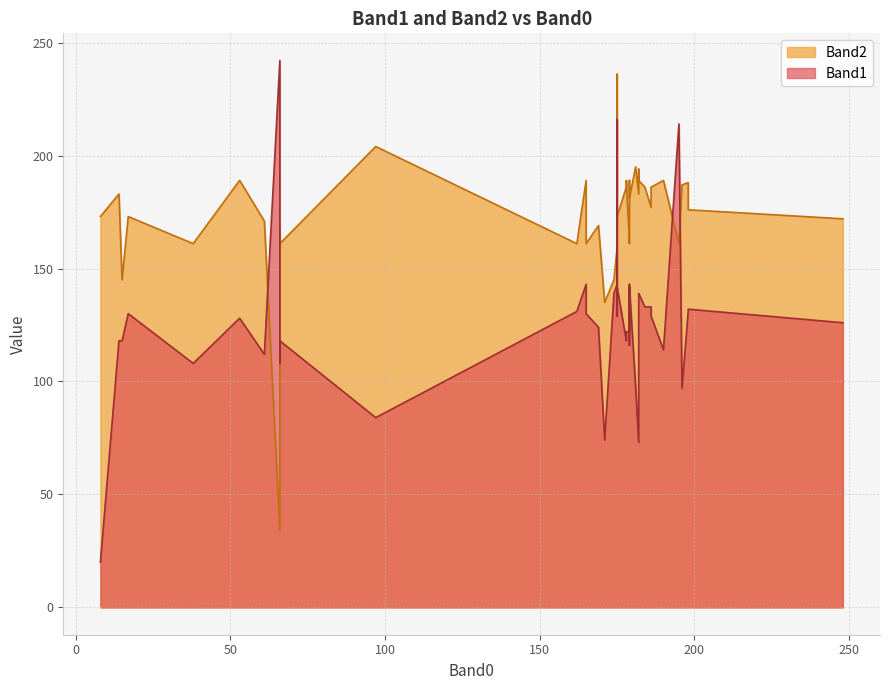

List the series in order of their overall mean, lowest first.

Band1, Band2